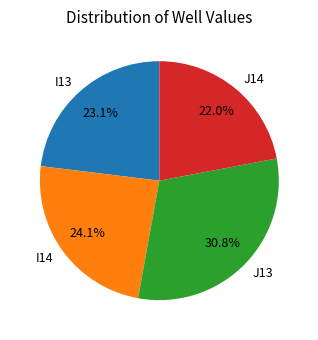

To the nearest percent, what is the average slice percentage?

25%